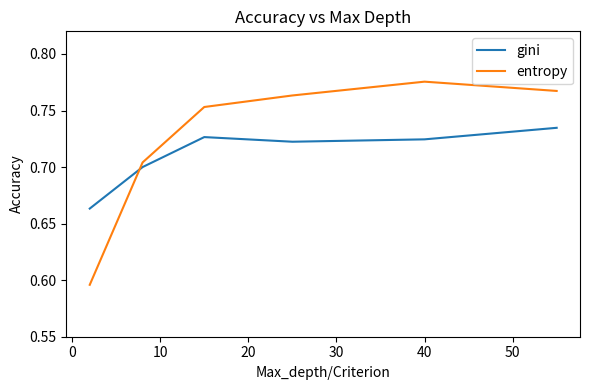

Which series ends up on top after the final intersection of gini and entropy?

entropy